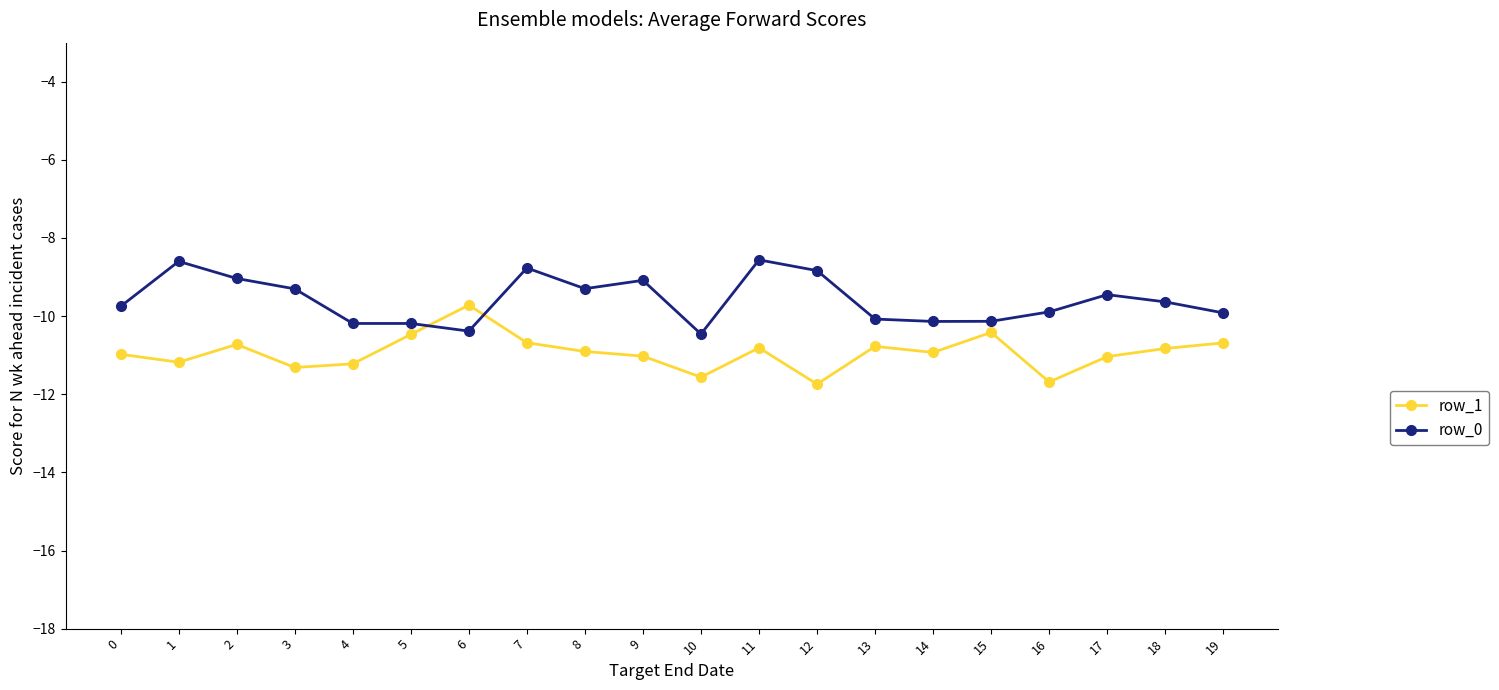

True or false: row_0 and row_1 cross at least once.

True